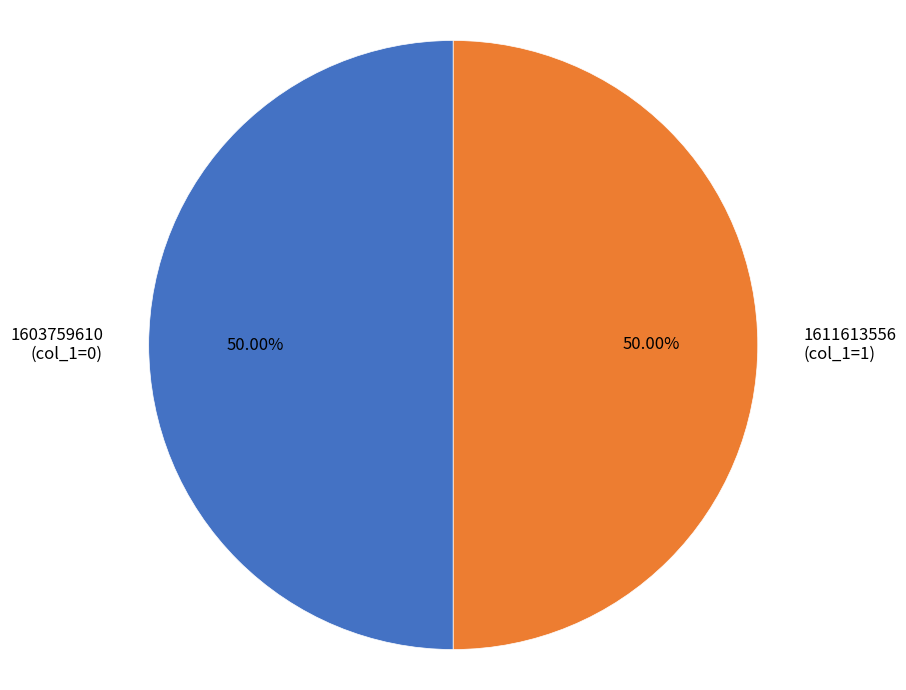

How many slices are in this pie chart?

2